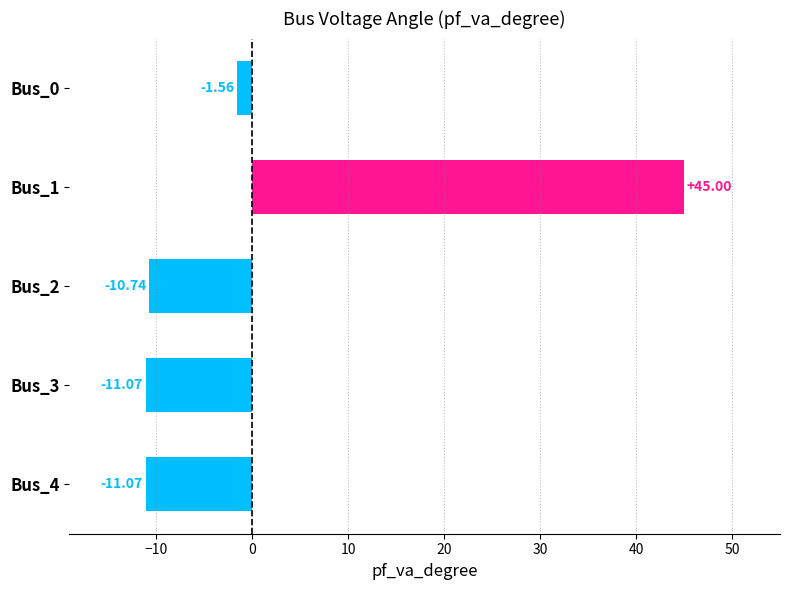

What is the change in value from Bus_1 to Bus_4?

-56.1